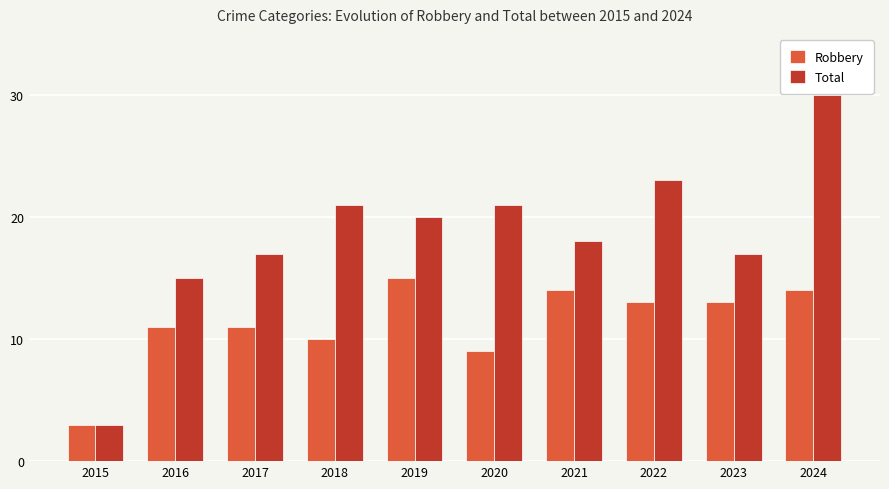

Which series changed the most between 2016 and 2022?

Total